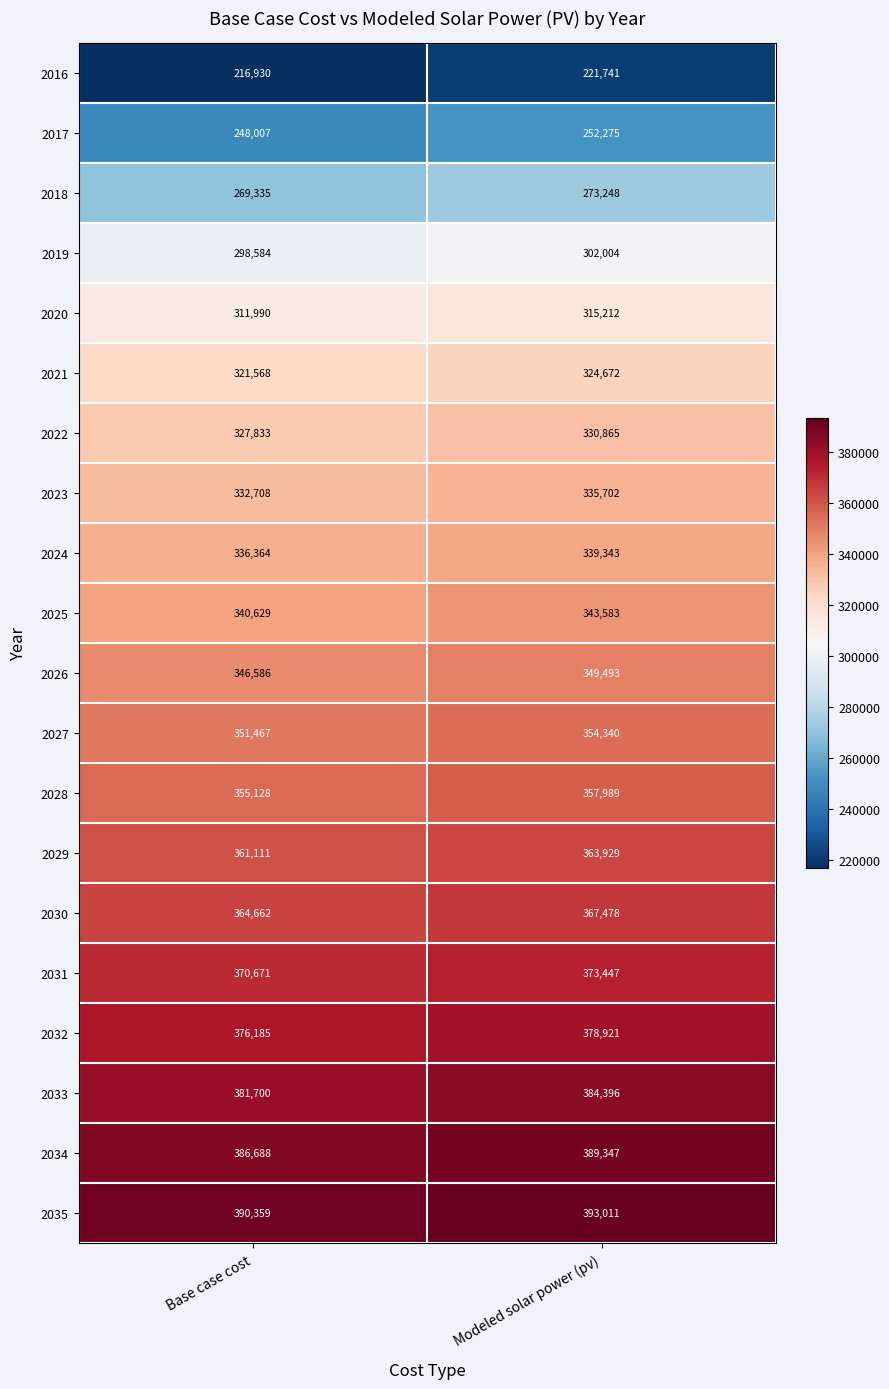

Where is 2033 nearest to the value 383048?

Base case cost